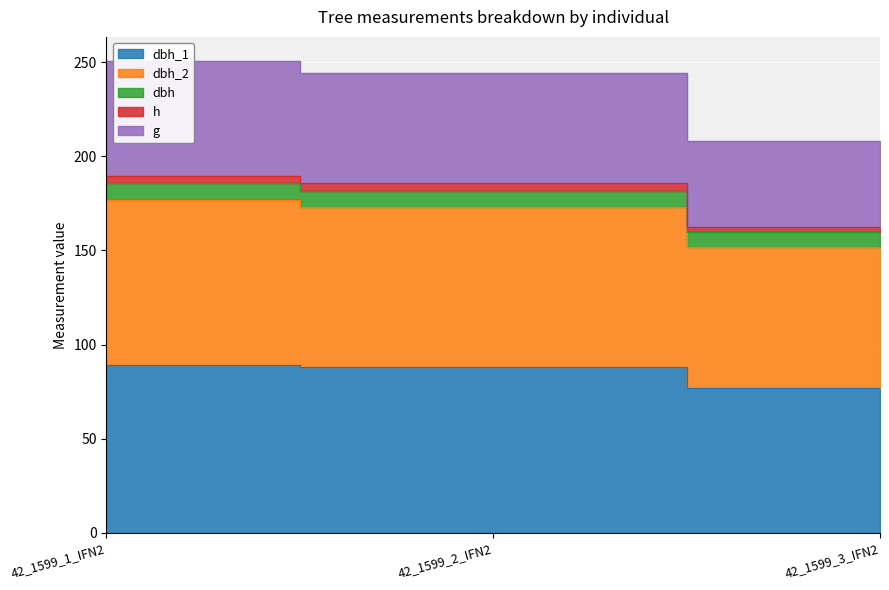

What is the value of the g point at the 2nd from the left?

244.4